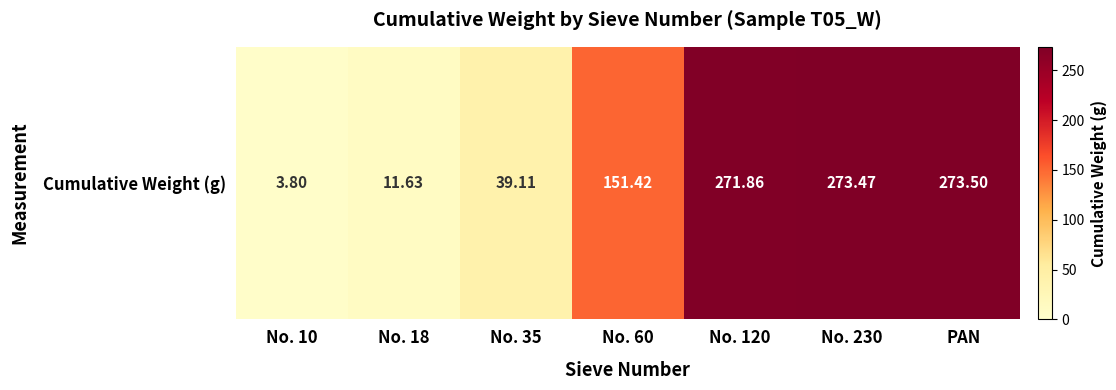

What value does the data have at No. 60?

151.4